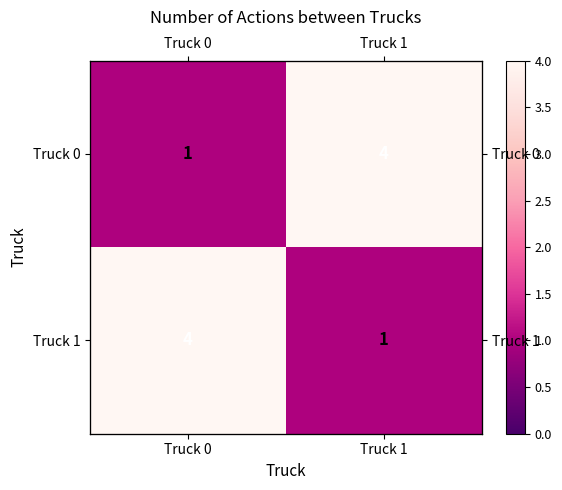

What is the difference between the Truck 1 values at Truck 1 and Truck 0?

3